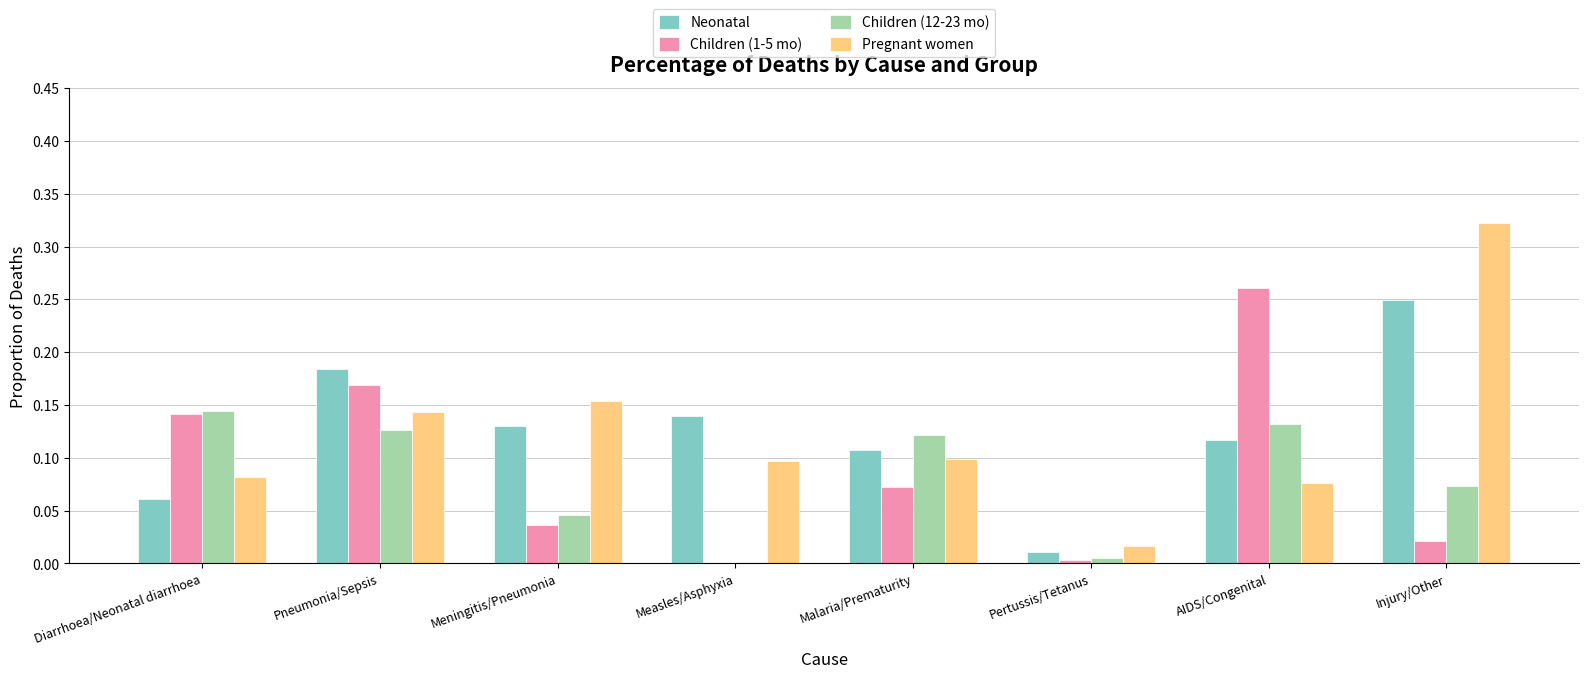

Which category has the highest value in the Pregnant women series?

Injury/Other